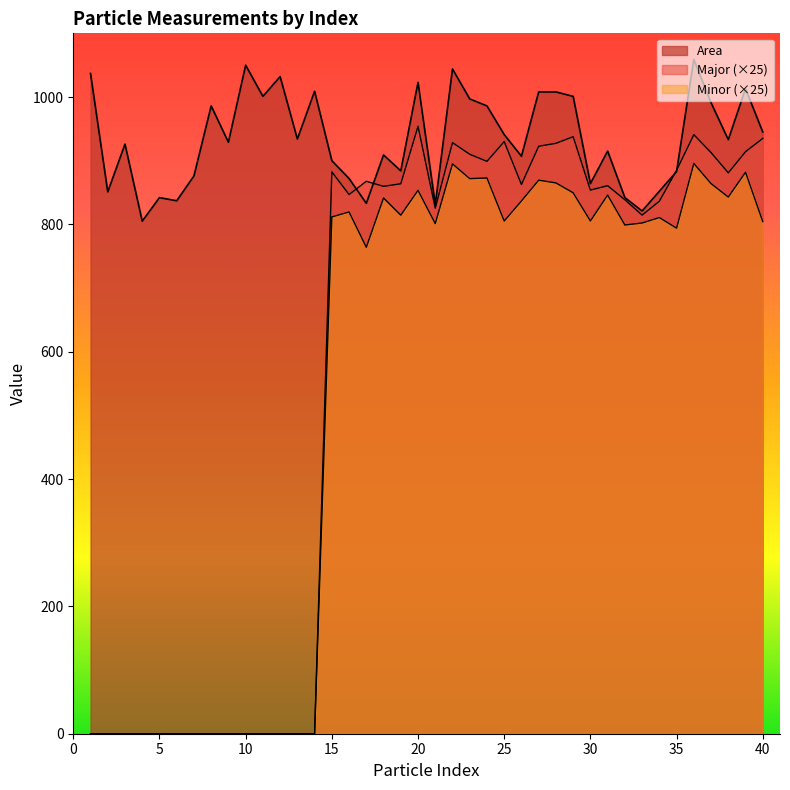

After their last crossing, which series has the higher values: Major or Area?

Area